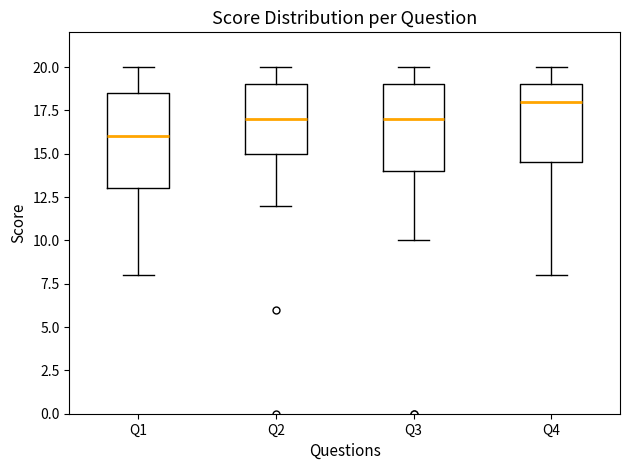

Which box has the highest median line?

Q4